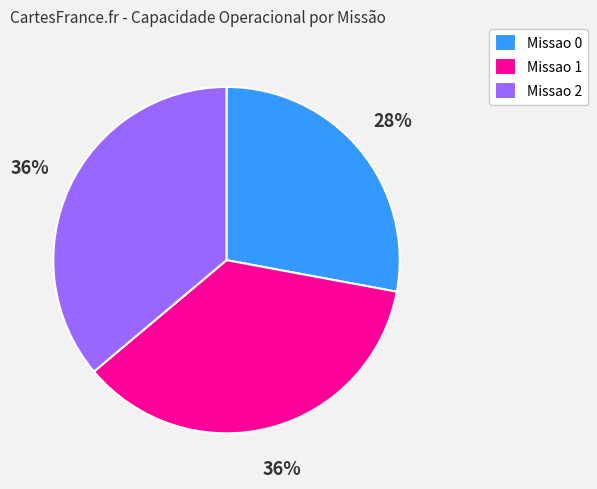

How many segments does this pie chart have?

3